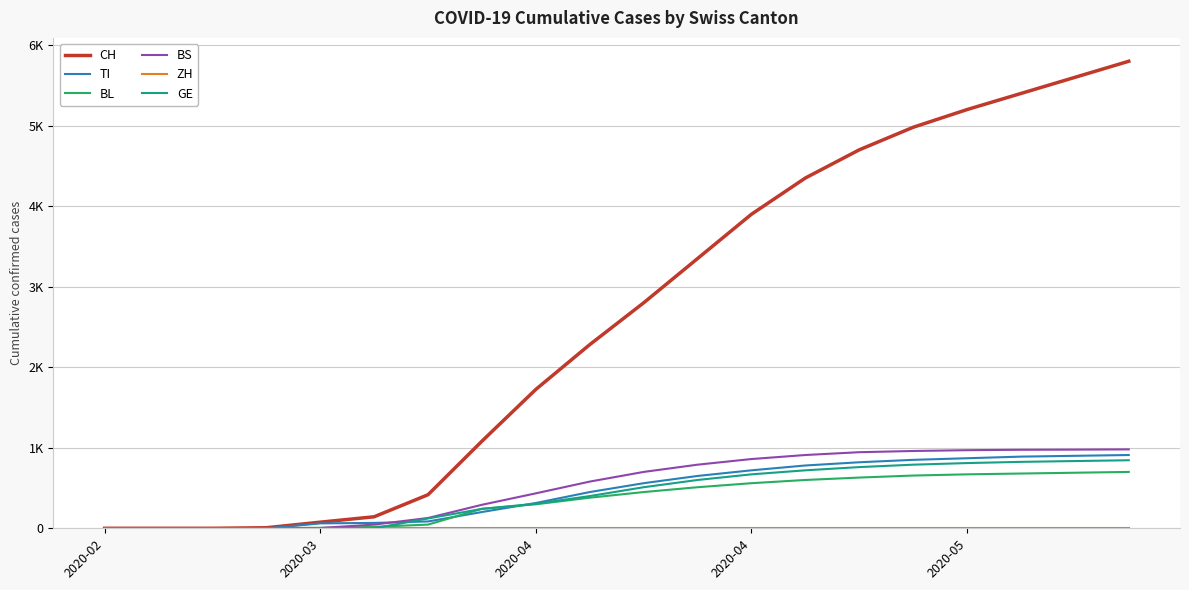

Where is TI nearest to the value 455?

9